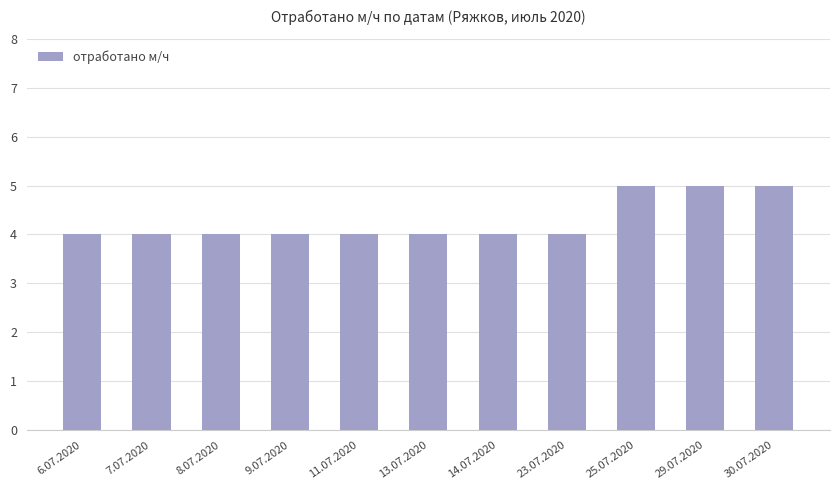

Reading left to right, transcribe all the data shown in this chart.

6.07.2020=4	7.07.2020=4	8.07.2020=4	9.07.2020=4	11.07.2020=4	13.07.2020=4	14.07.2020=4	23.07.2020=4	25.07.2020=5	29.07.2020=5	30.07.2020=5